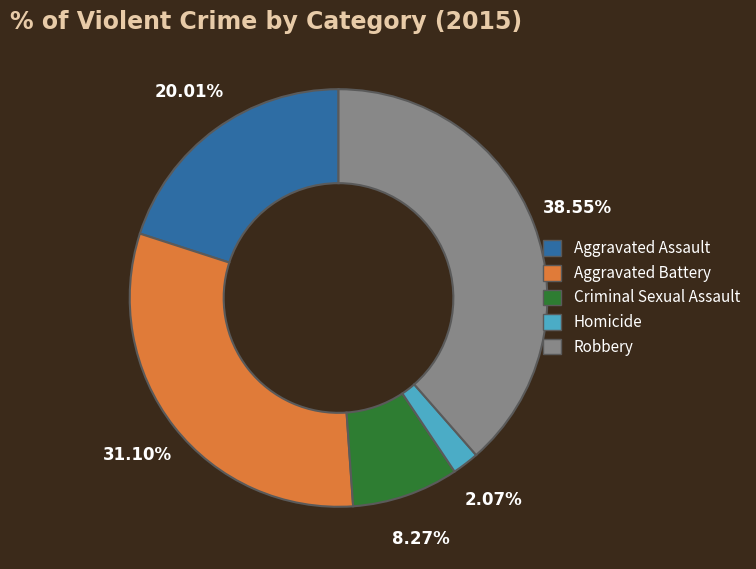

What percentage is the Homicide slice, to the nearest percent?

2%